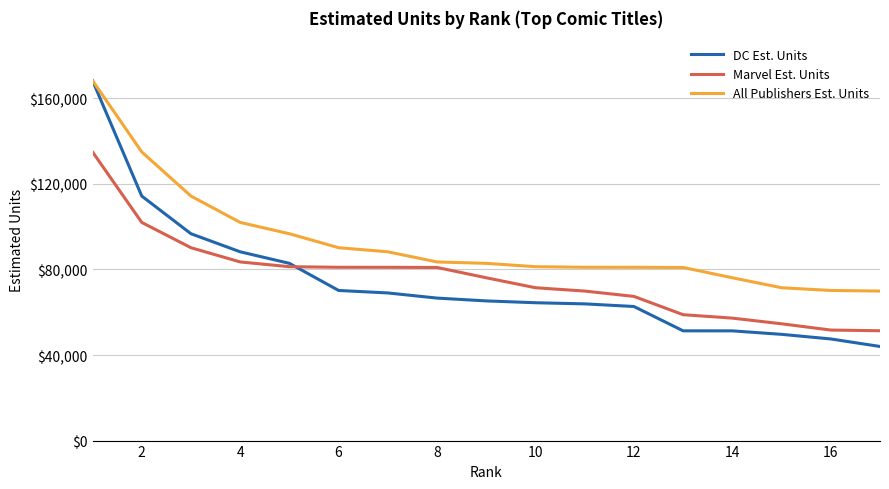

What is the average value of the DC Est. Units series?

73917